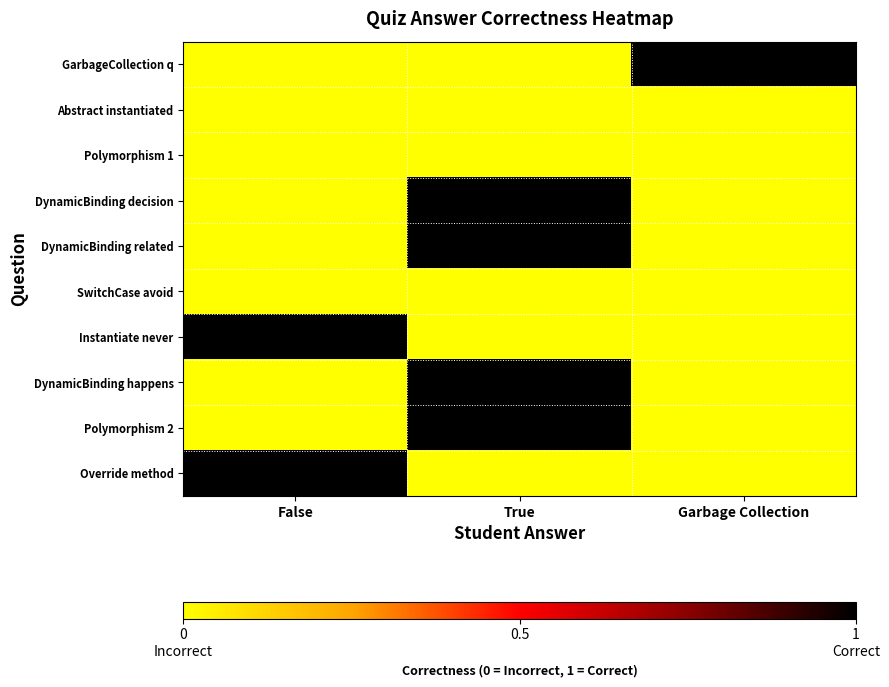

Which category has the highest value across all series?

Garbage Collection